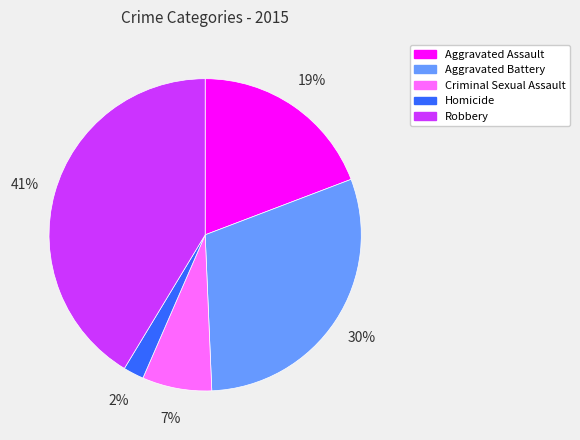

Combined, do Aggravated Battery and Criminal Sexual Assault account for over 50%?

No